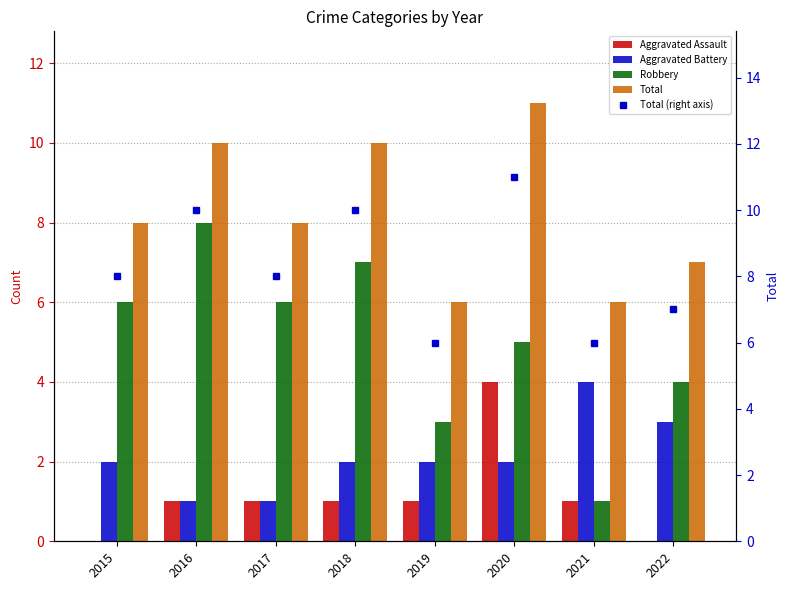

What are all the series names shown in the legend?

Aggravated Assault, Aggravated Battery, Robbery, Total, Total (right axis)